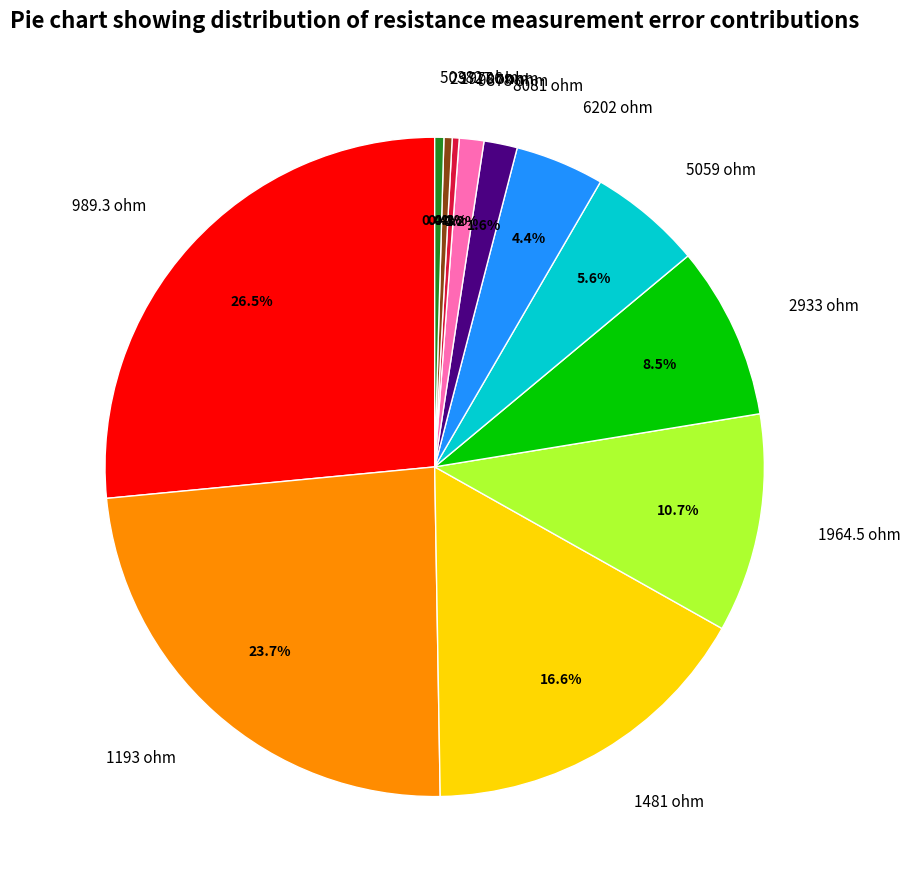

To the nearest percent, what is the combined percentage of 1964.5 ohm and 6202 ohm?

15%